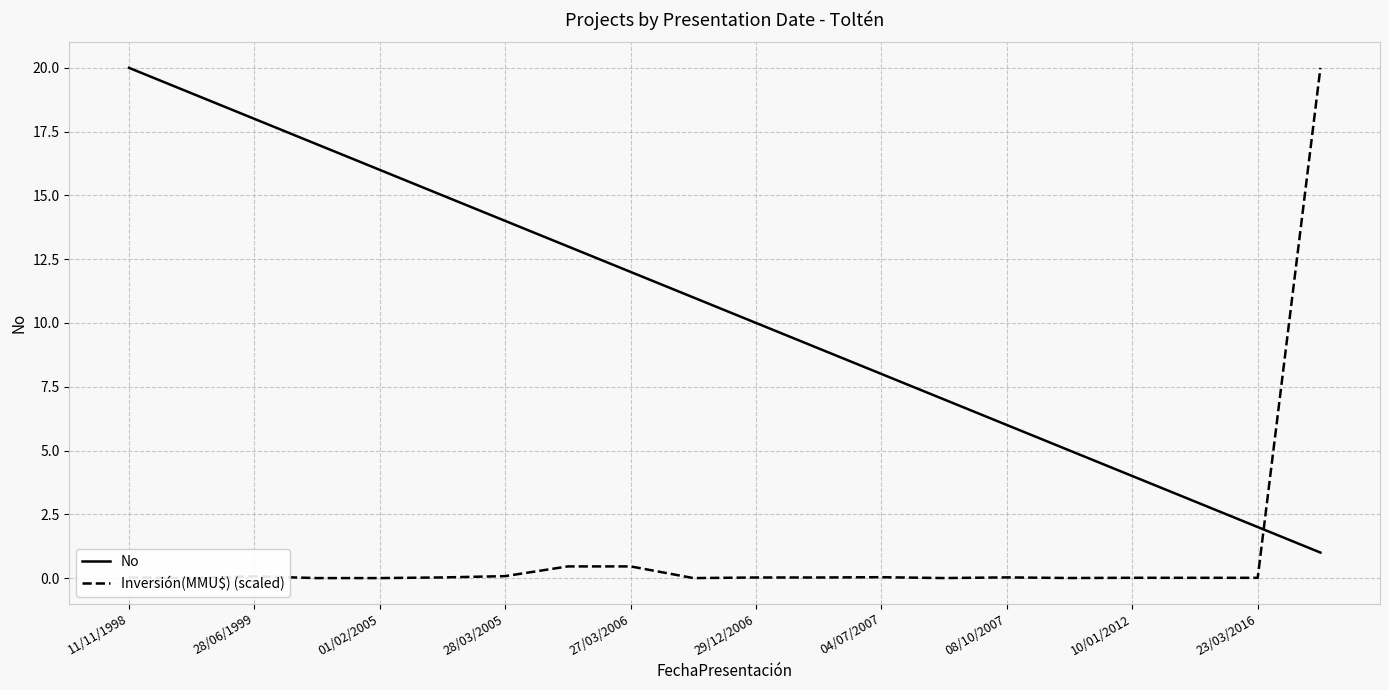

At which category is the sum across all series the highest?

19